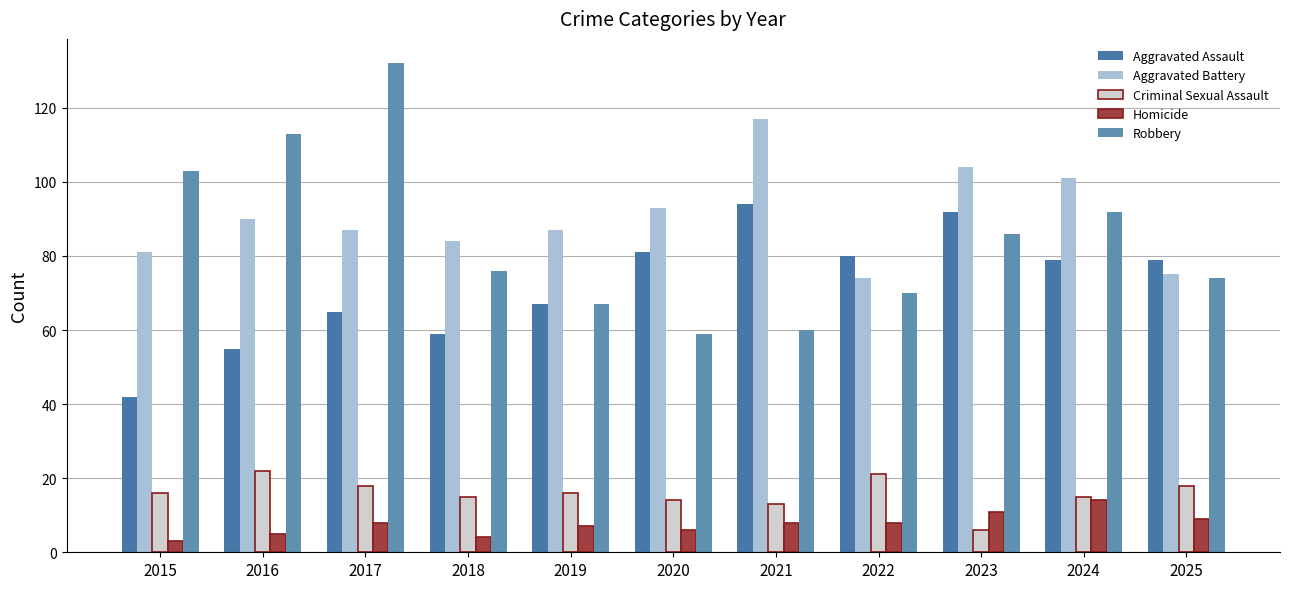

How many values in the Homicide series are below 8?

5